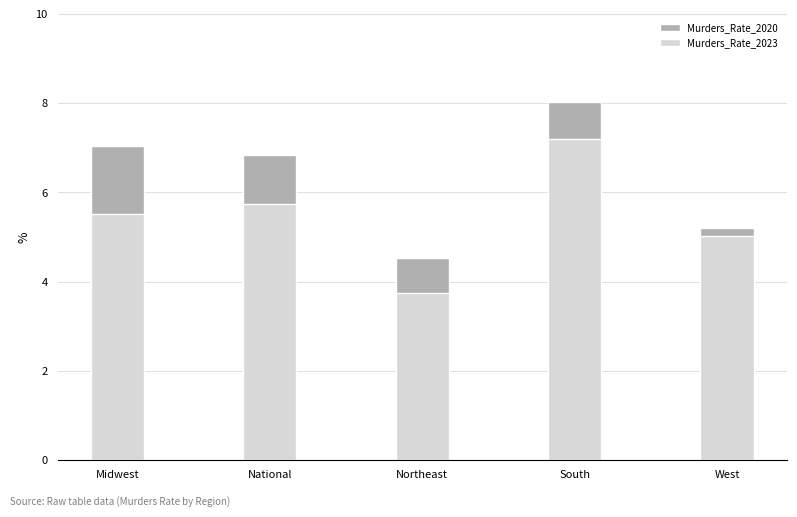

What is the difference between the maximum and minimum values in the Murders_Rate_2023 series?

3.5